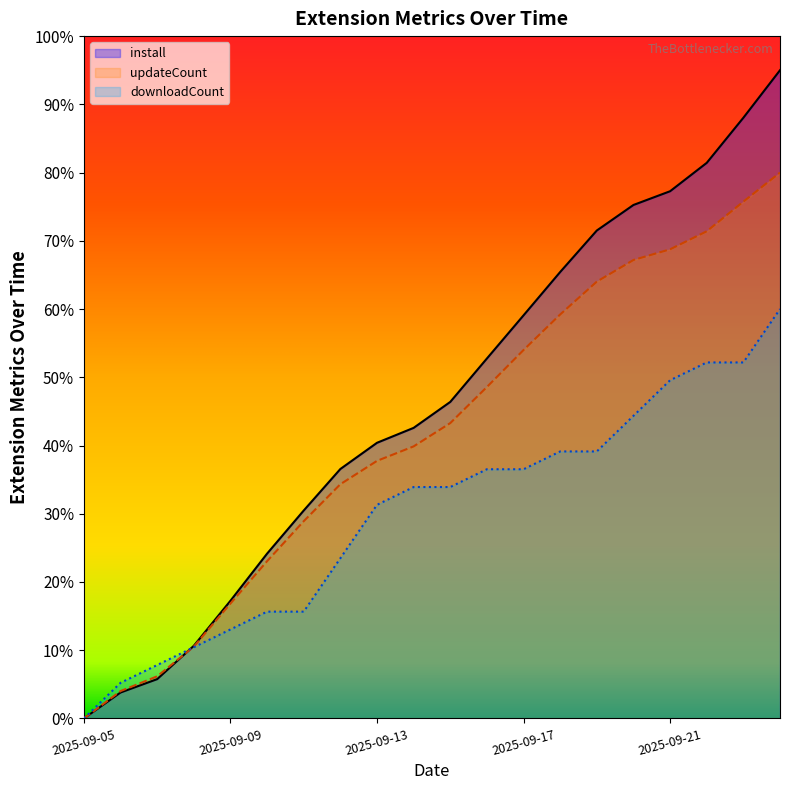

How many data points does each series have?

20